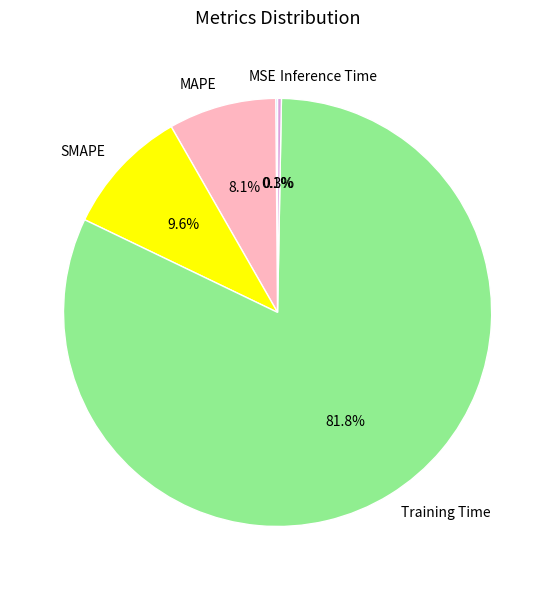

Which category has the biggest portion of the pie?

Training Time